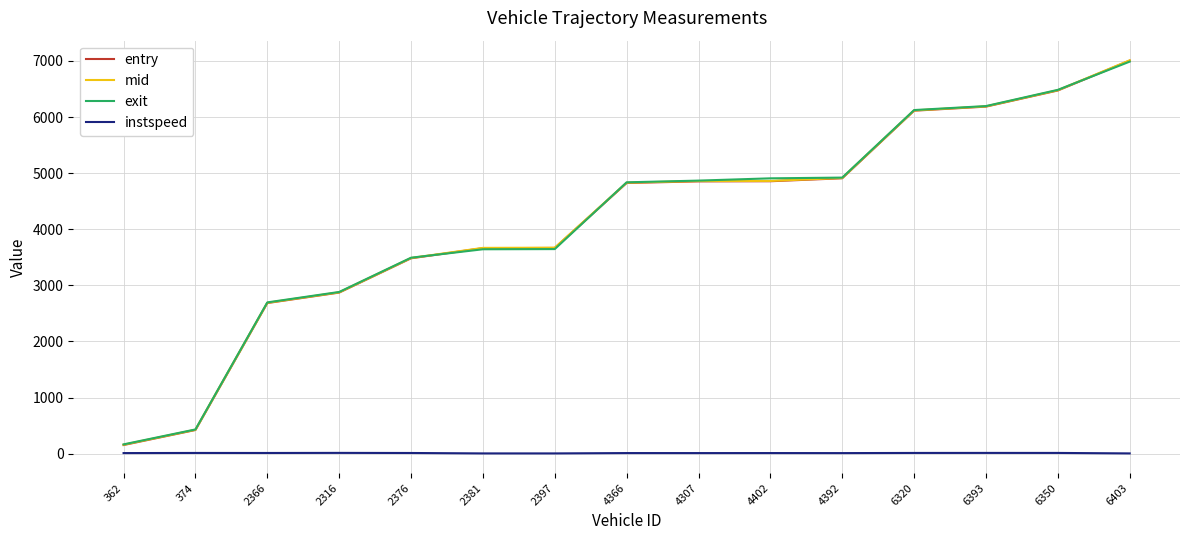

Is this an area chart (filled region under the line)?

No